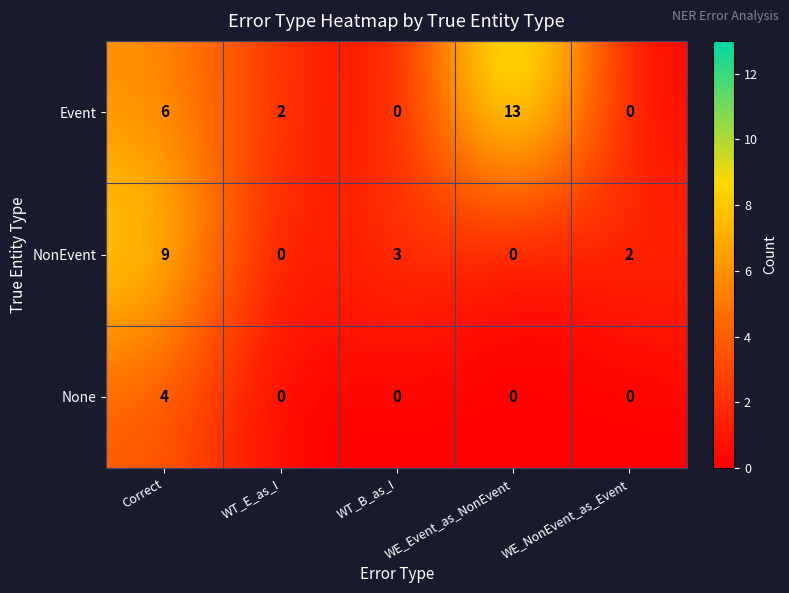

At which label is NonEvent closest to 4?

WT_B_as_I